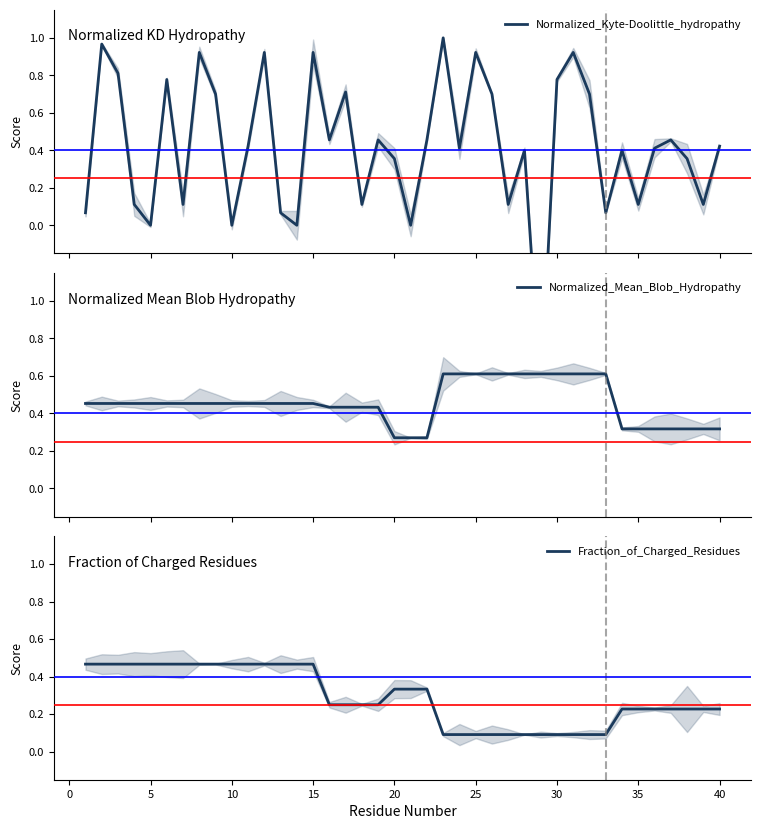

Rank the series by their maximum value, from highest to lowest.

Normalized_Kyte-Doolittle_hydropathy, Normalized_Mean_Blob_Hydropathy, Fraction_of_Charged_Residues